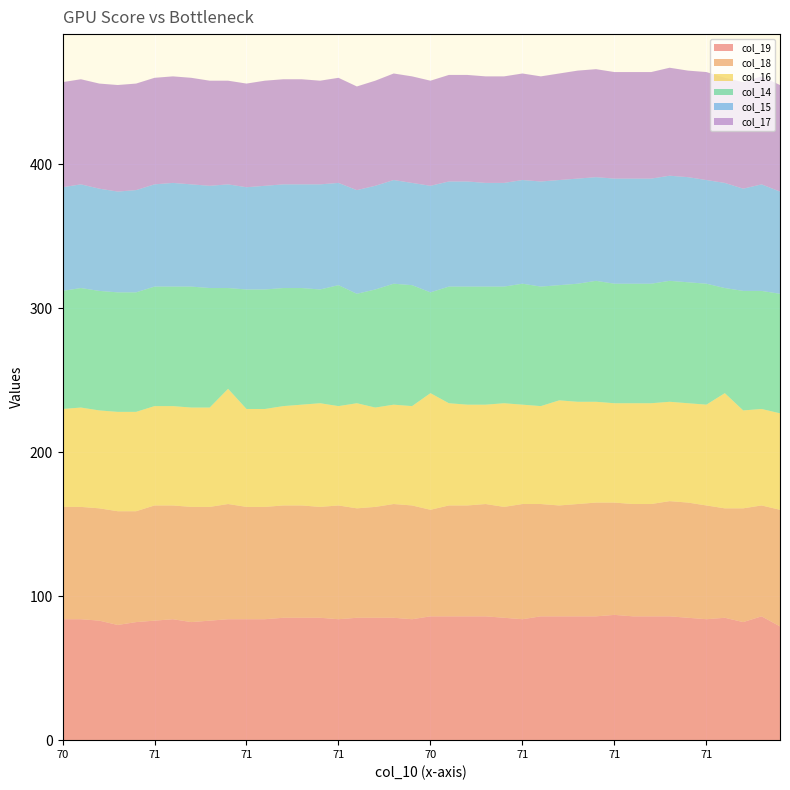

Reading right to left, list all the values displayed in this chart.

col_19: 70=79	70=86	71=82	71=85	71=84	71=85	71=86	71=86	71=86	71=87	71=86	71=86	71=86	71=86	71=84	79=85	70=86	70=86	70=86	70=86	71=84	71=85	70=85	75=85	71=84	77=85	79=85	79=85	71=84	71=84	70=84	71=83	71=82	71=84	71=83	71=82	71=80	71=83	71=84	70=84
col_18: 70=81	70=77	71=79	71=76	71=79	71=80	71=80	71=78	71=78	71=78	71=79	71=78	71=77	71=78	71=80	79=77	70=78	70=77	70=77	70=74	71=79	71=79	70=77	75=76	71=79	77=77	79=78	79=78	71=78	71=78	70=80	71=79	71=80	71=79	71=80	71=77	71=79	71=78	71=78	70=78
col_16: 70=67	70=67	71=68	71=80	71=70	71=69	71=69	71=70	71=70	71=69	71=70	71=71	71=73	71=68	71=69	79=72	70=69	70=70	70=71	70=81	71=69	71=69	70=69	75=73	71=69	77=72	79=70	79=69	71=68	71=68	70=80	71=69	71=69	71=69	71=69	71=69	71=69	71=68	71=69	70=68
col_14: 70=83	70=82	71=83	71=73	71=84	71=84	71=84	71=83	71=83	71=83	71=84	71=82	71=80	71=83	71=84	79=81	70=82	70=82	70=81	70=70	71=84	71=84	70=82	75=76	71=84	77=79	79=81	79=82	71=83	71=83	70=70	71=83	71=84	71=83	71=83	71=83	71=83	71=83	71=83	70=82
col_15: 70=71	70=74	71=71	71=73	71=72	71=73	71=73	71=73	71=73	71=73	71=72	71=73	71=73	71=73	71=72	79=72	70=72	70=73	70=73	70=74	71=71	71=72	70=72	75=72	71=71	77=73	79=72	79=72	71=72	71=71	70=72	71=71	71=71	71=72	71=71	71=71	71=70	71=71	71=72	70=72
col_17: 70=74	70=75	71=74	71=73	71=75	71=74	71=75	71=74	71=74	71=74	71=75	71=75	71=74	71=73	71=74	79=74	70=74	70=74	70=74	70=73	71=74	71=74	70=73	75=72	71=73	77=72	79=73	79=73	71=73	71=72	70=72	71=73	71=74	71=74	71=74	71=74	71=74	71=73	71=73	70=73